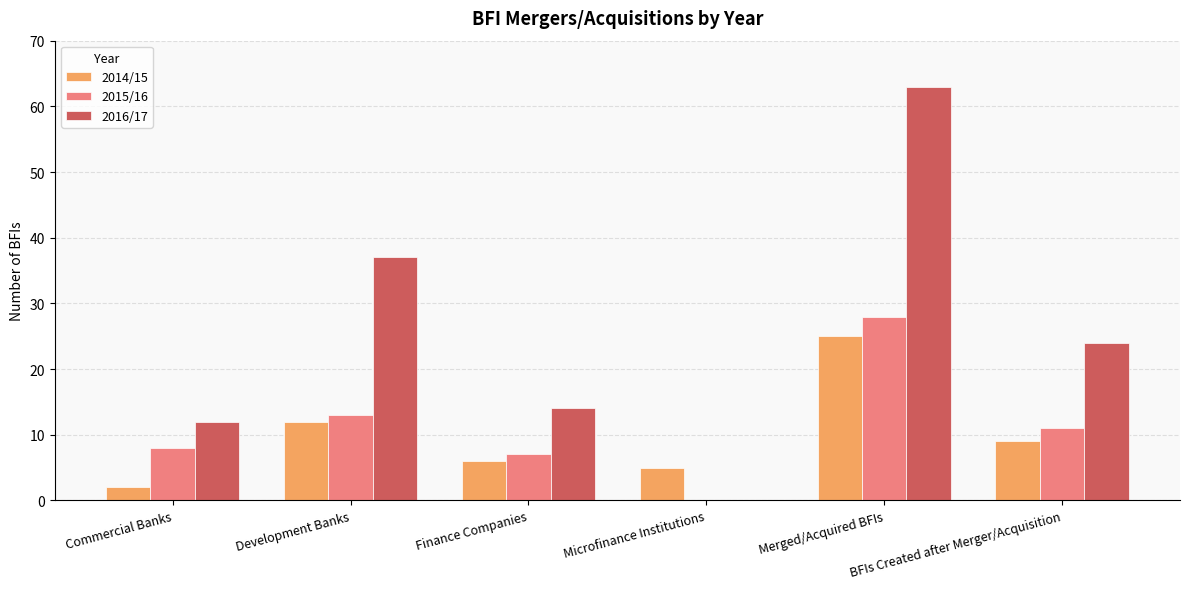

How many values in 2015/16 are above zero?

5